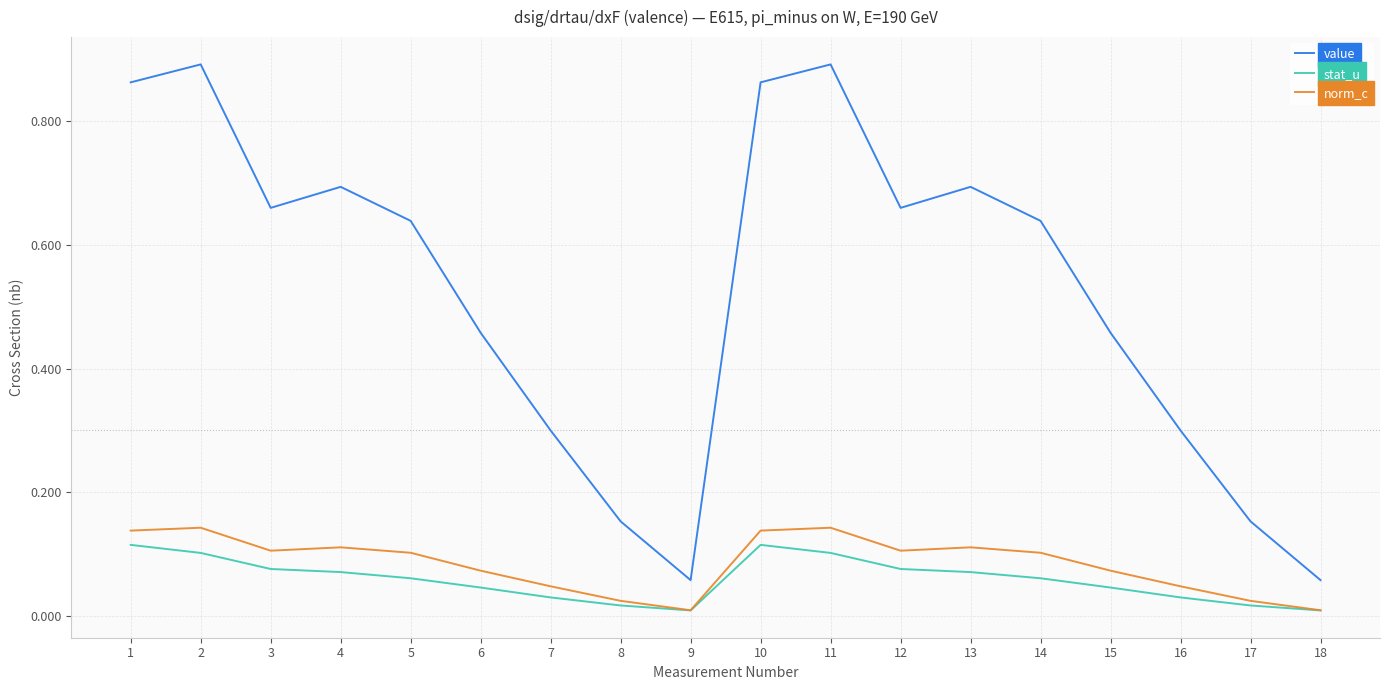

At how many categories does at least one series exceed 0?

18